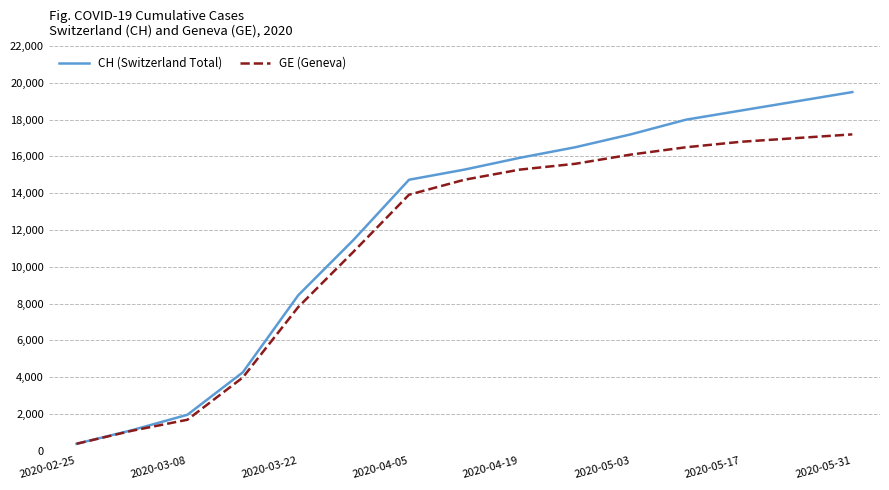

Which series has the largest range (max minus min)?

CH (Switzerland Total)